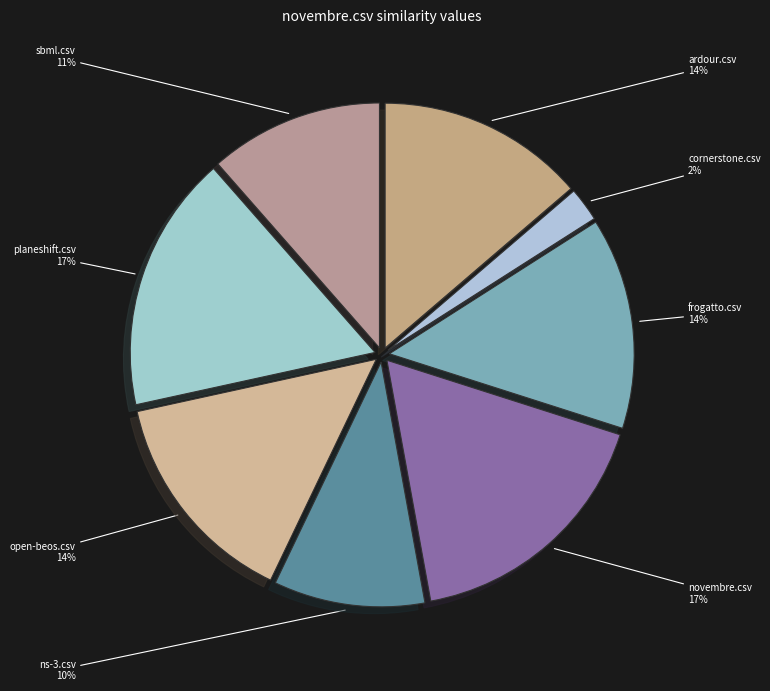

What is the smallest slice in the pie chart?

cornerstone.csv